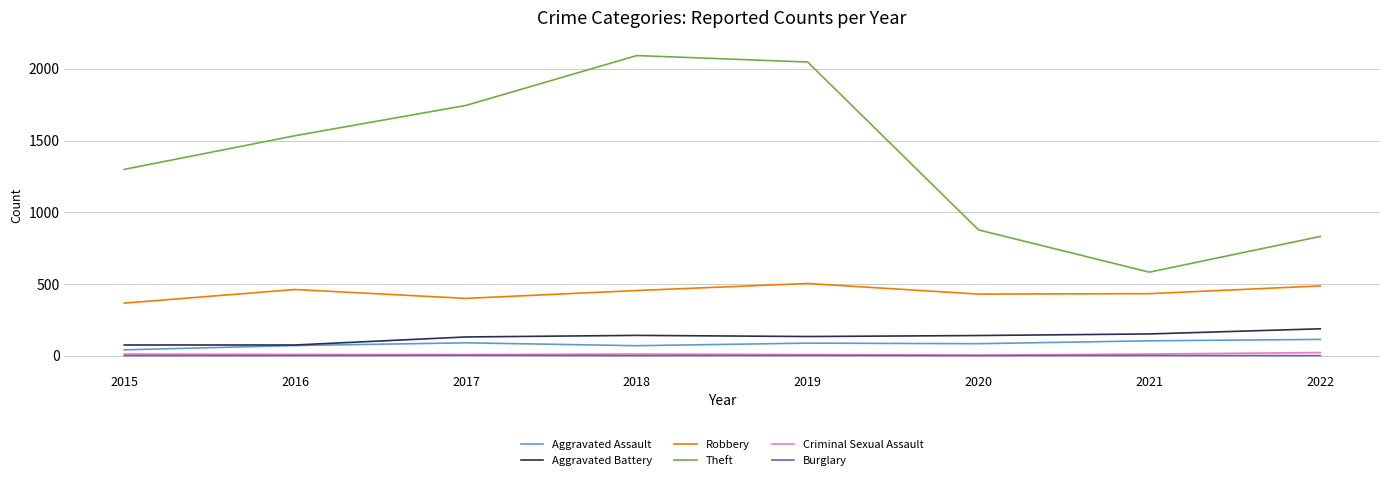

How many categories are shown in the chart?

8